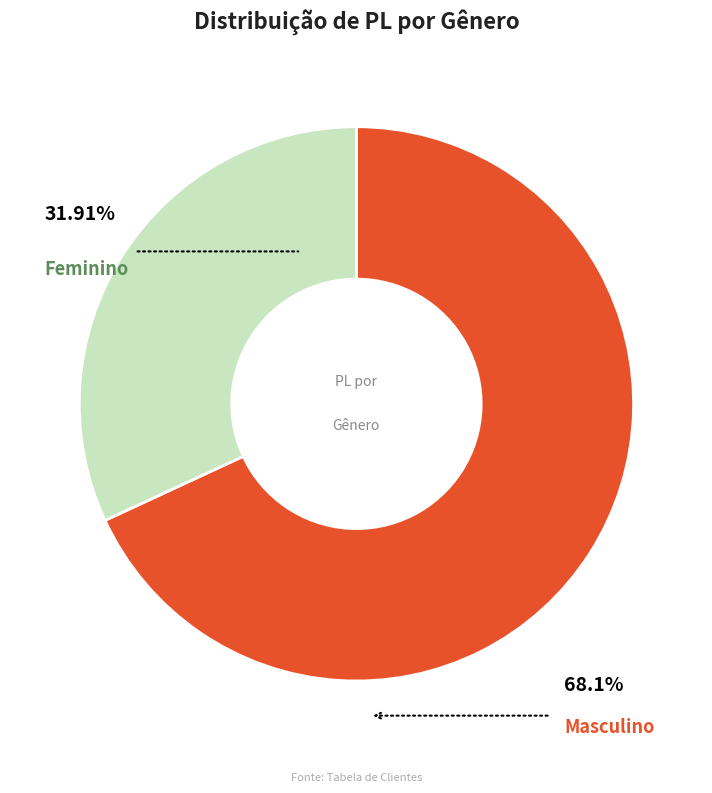

True or false: Feminino accounts for 21% of the total.

False